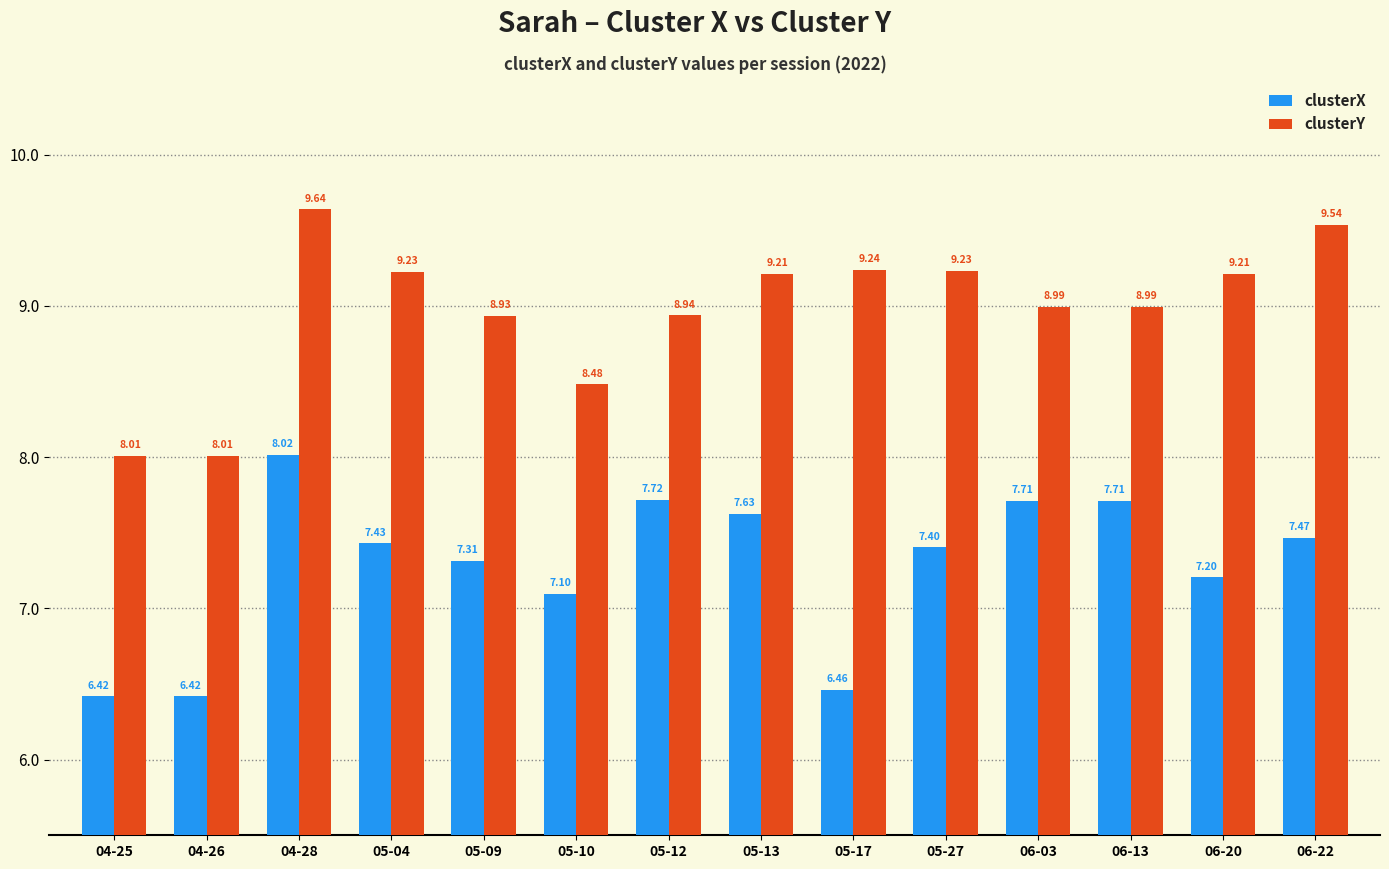

List the series in order of their peak value, lowest first.

clusterX, clusterY